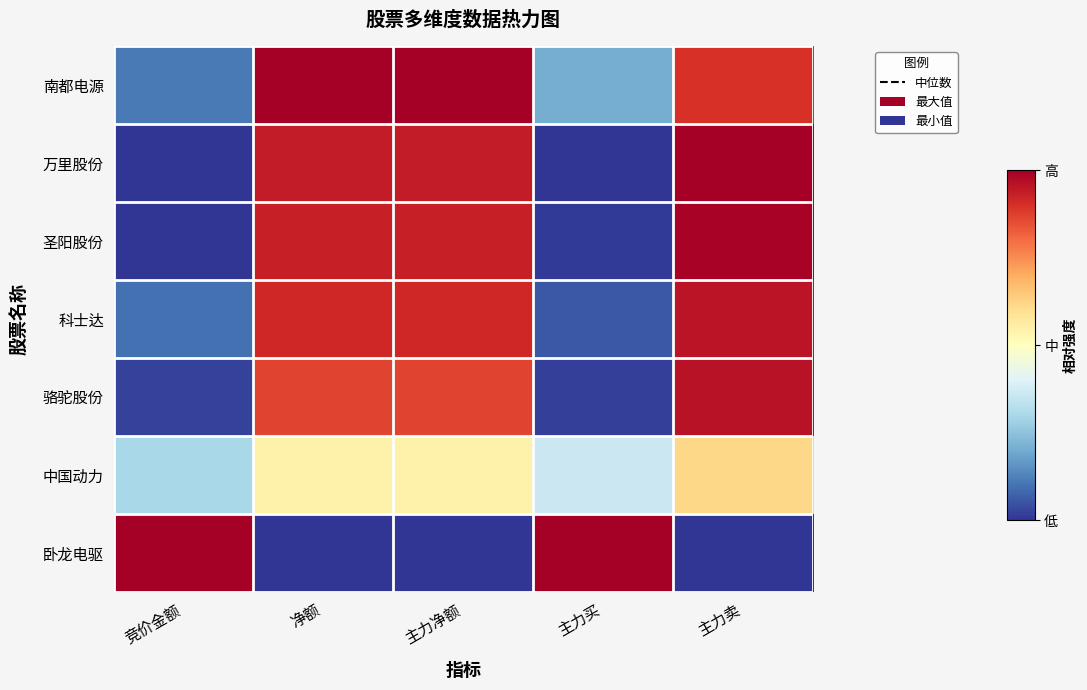

Count the number of data series in this chart.

7